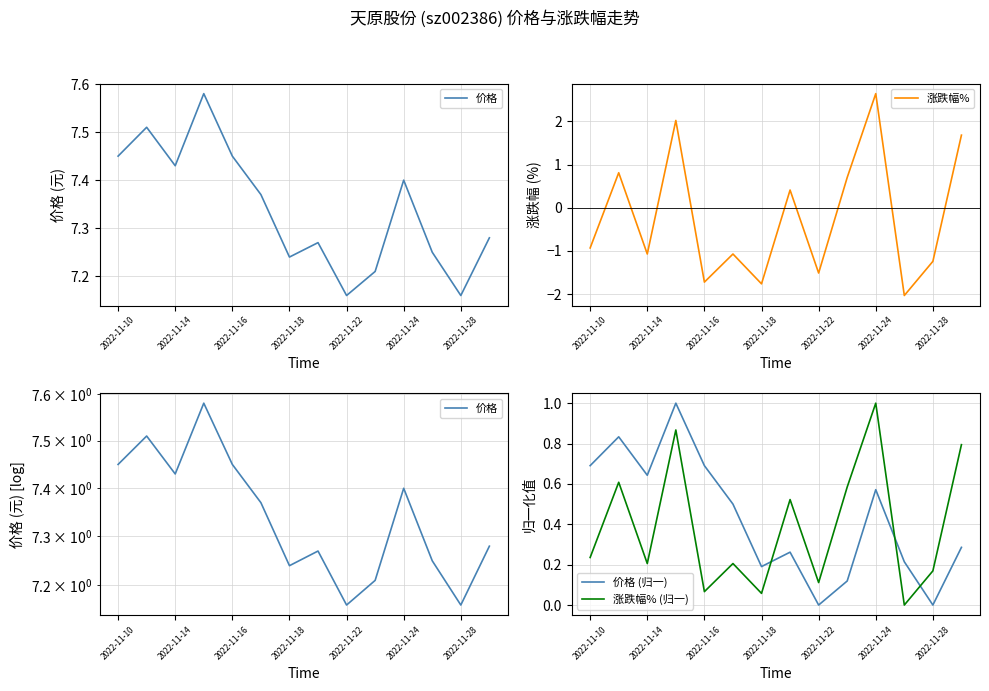

What is the sum of all 价格 values?

102.8